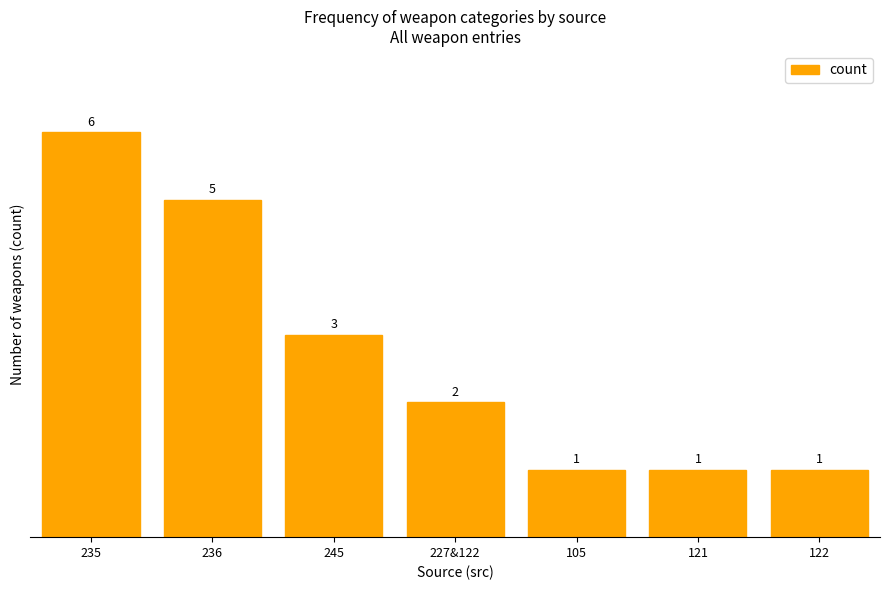

The chart shows a value of 2 at 105. True or false?

False